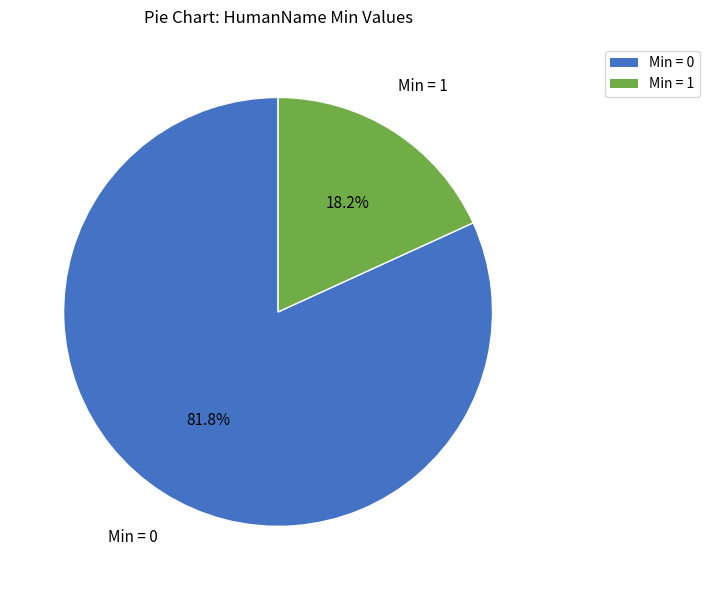

Does any single category account for the majority?

Yes